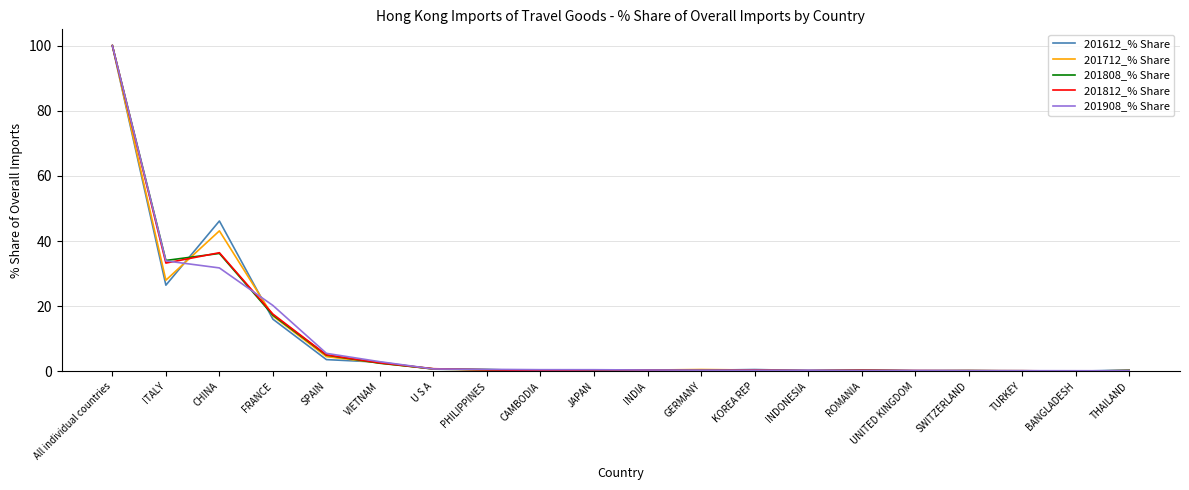

At which category is the sum across all series the highest?

All individual countries